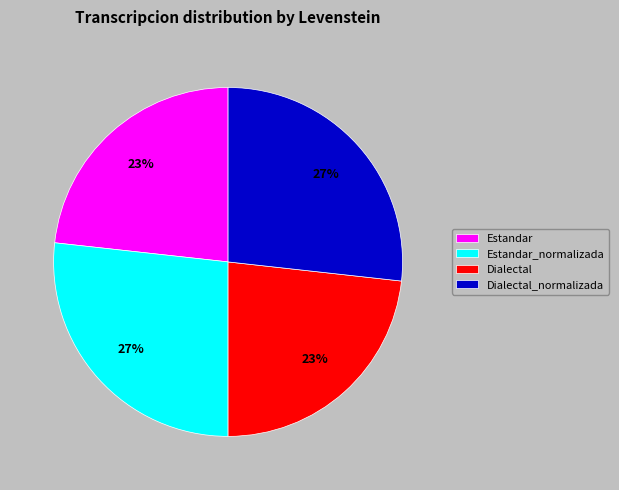

True or false: Dialectal accounts for 23% of the total.

True